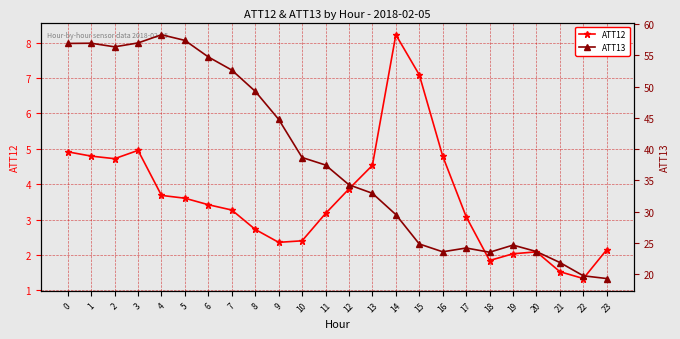

What is the value of the ATT13 point at the 9th from the left?

49.3